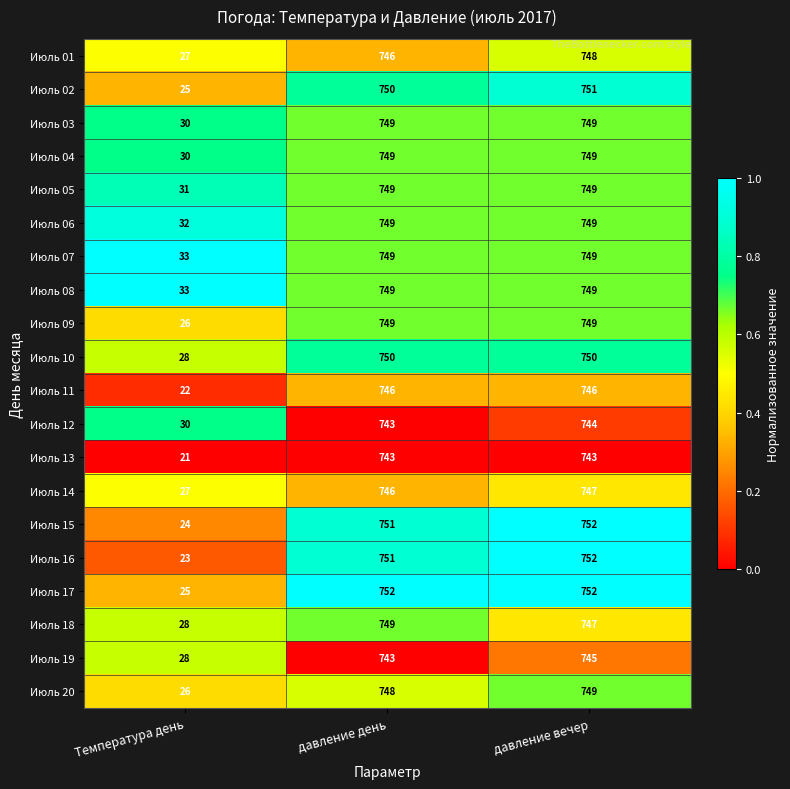

What is the maximum value for Июль 20?

749